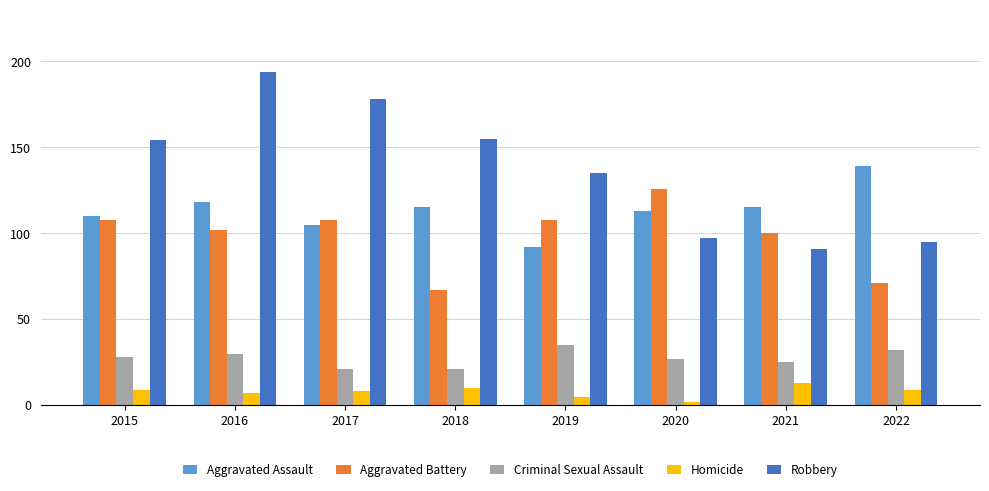

What is the difference between the maximum and second lowest values in the Robbery series?

99